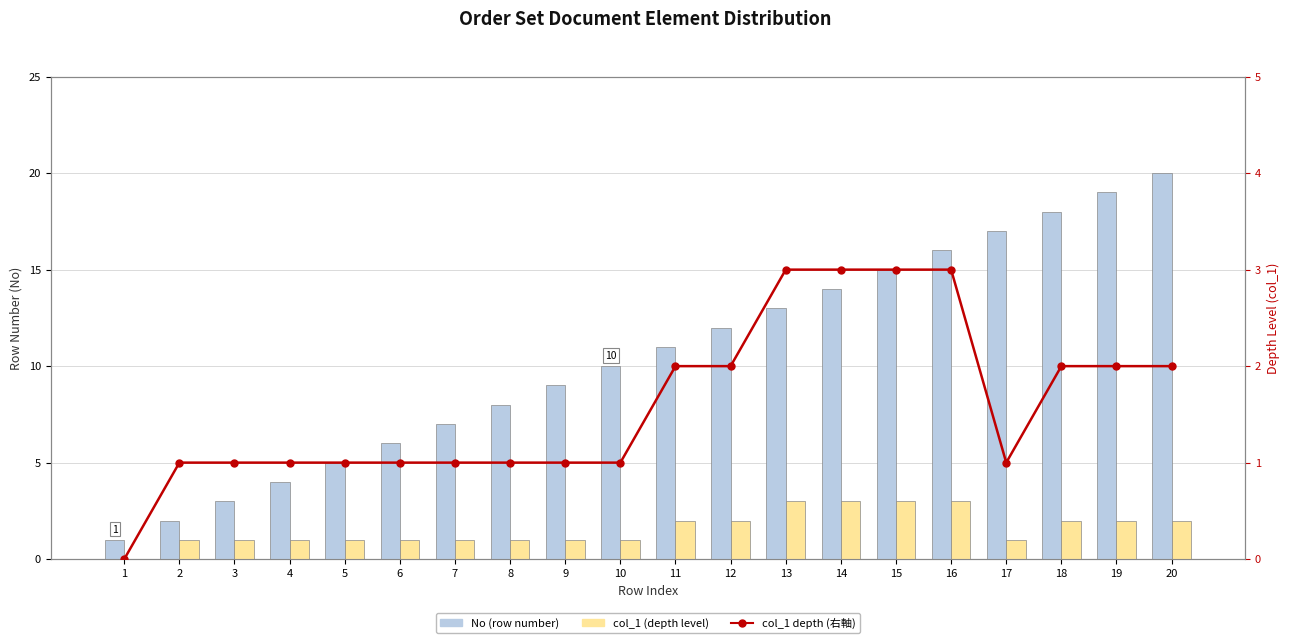

Are the bars horizontal?

No